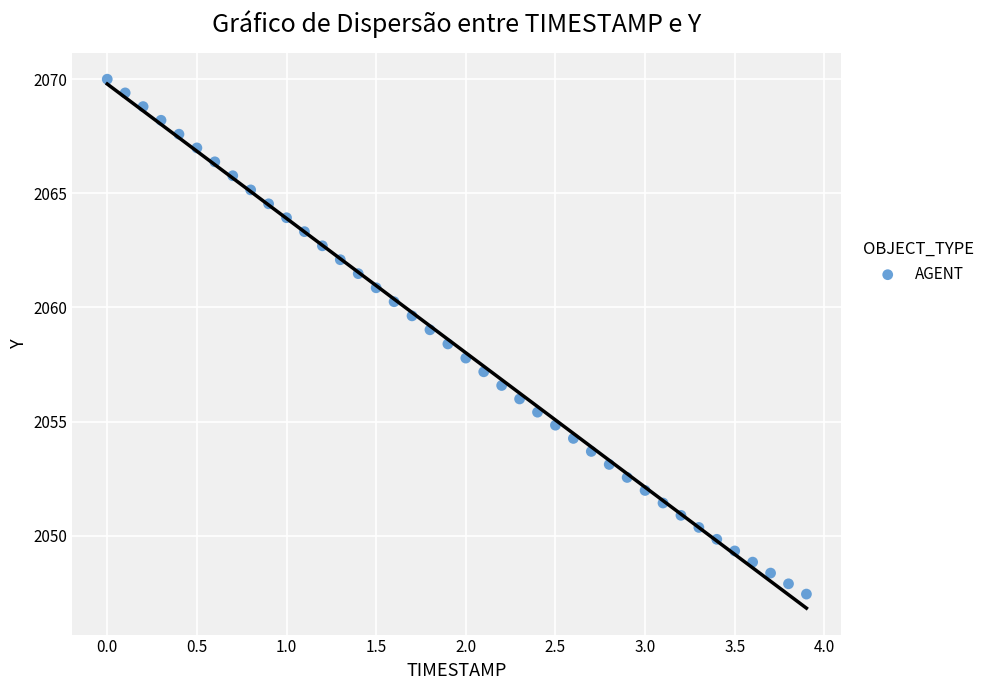

What is the range of Y values (max minus min)?

22.6